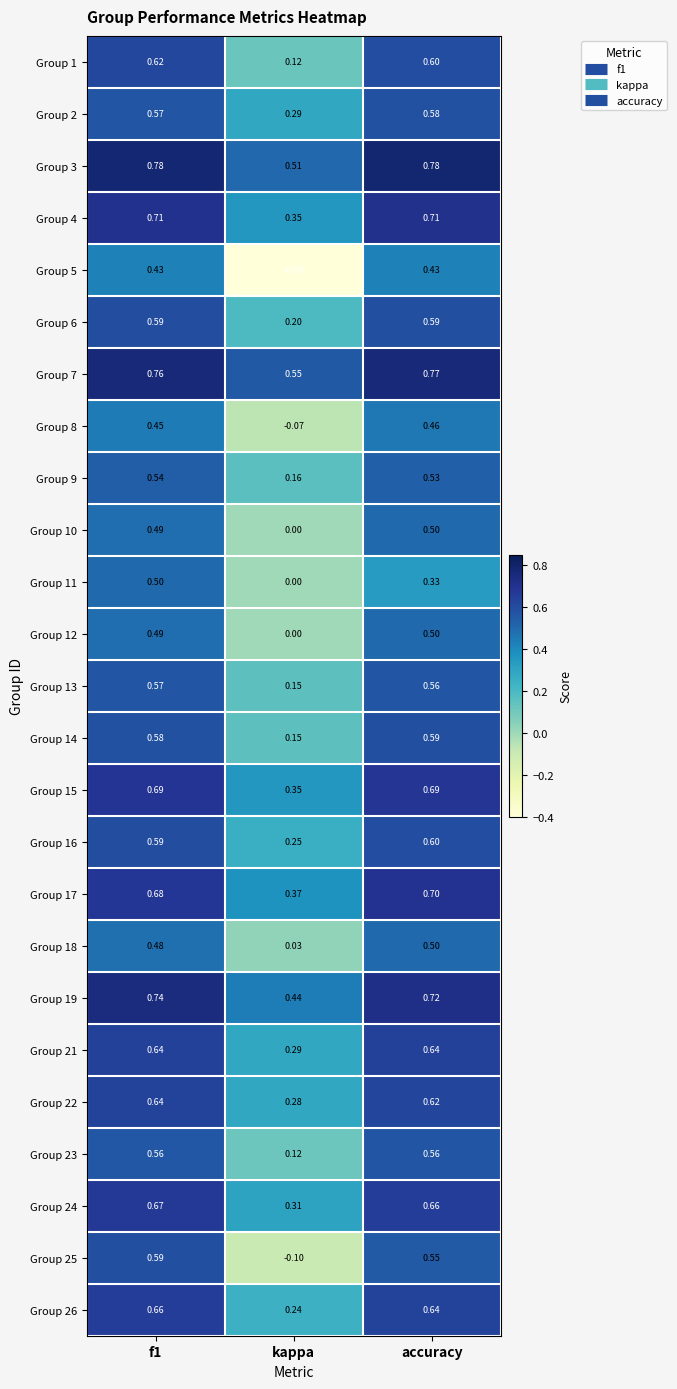

Where is Group 7 nearest to the value 0?

kappa